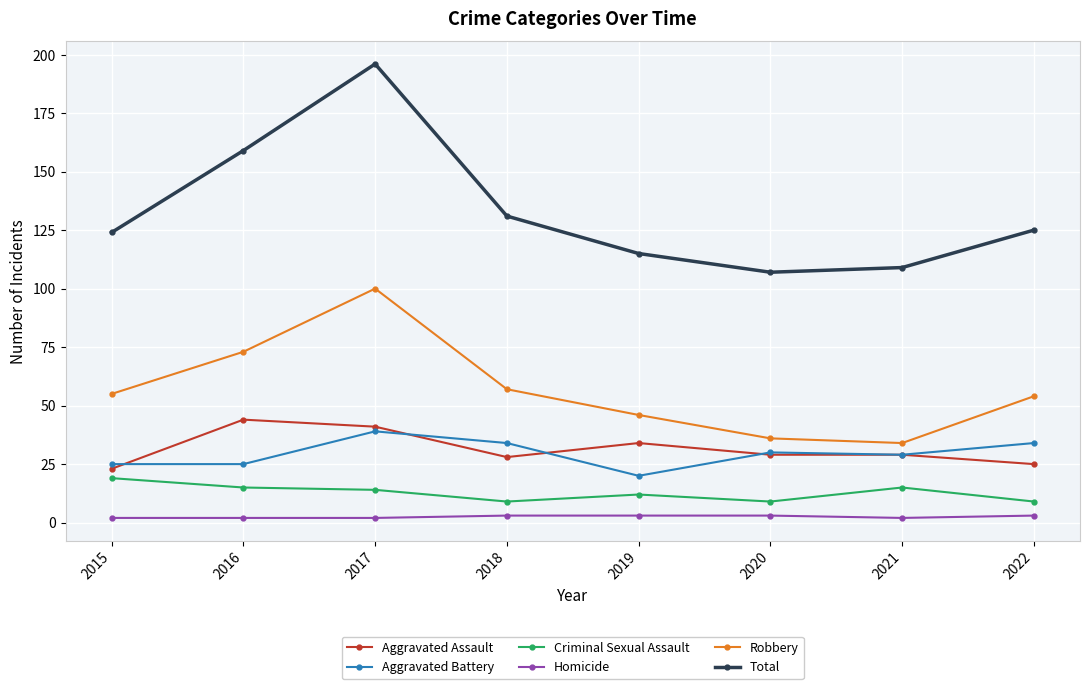

Where is Total nearest to the value 151?

2016